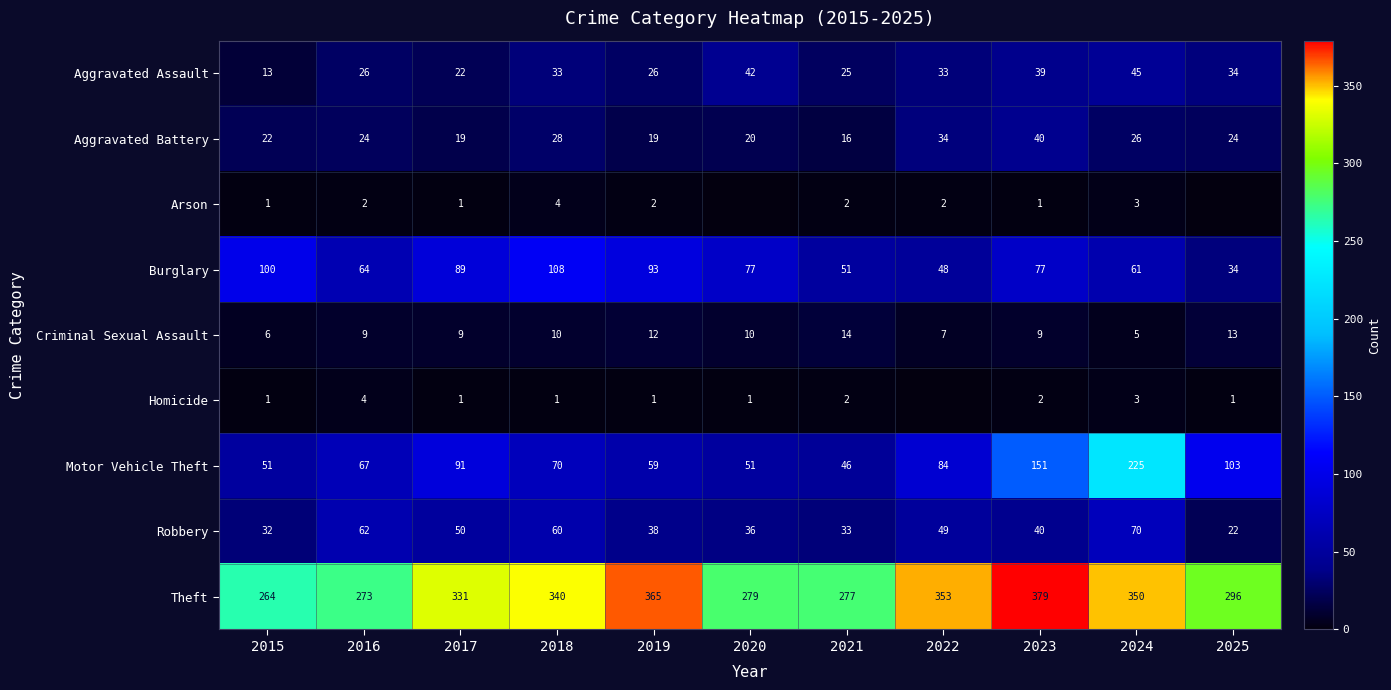

How many distinct data groups are displayed?

9